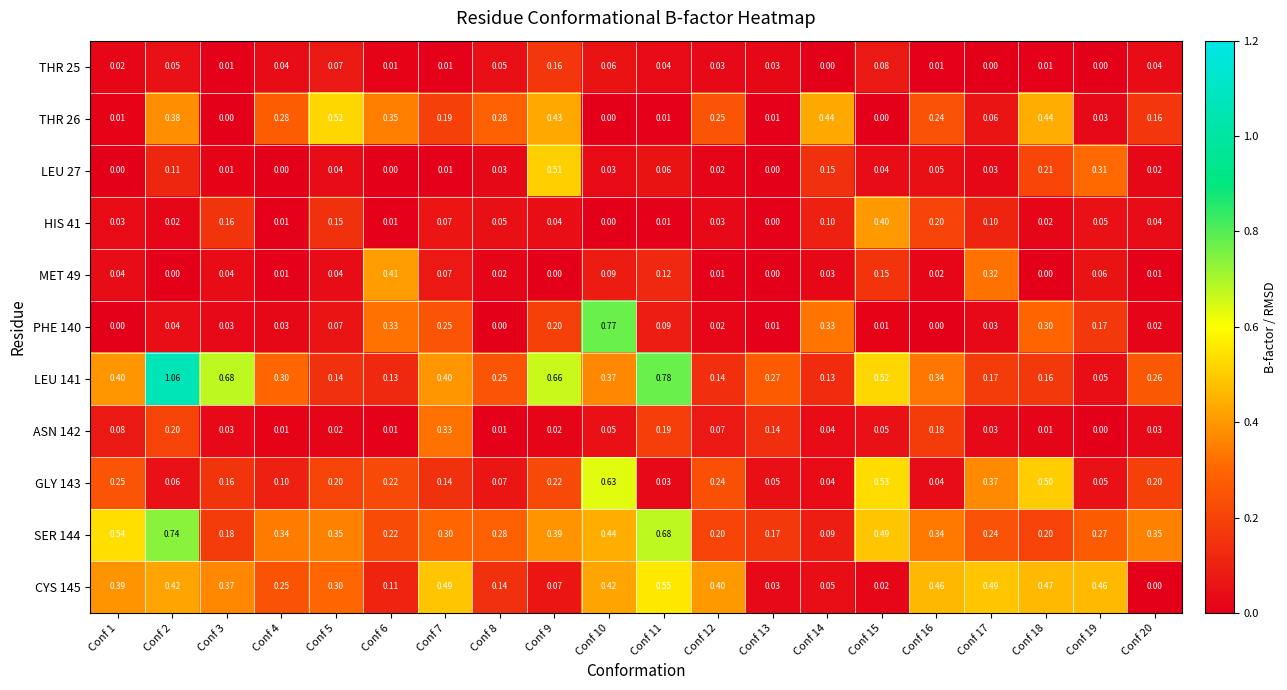

Is the value of THR 25 at Conf 17 greater than the value of THR 26 at Conf 20?

No